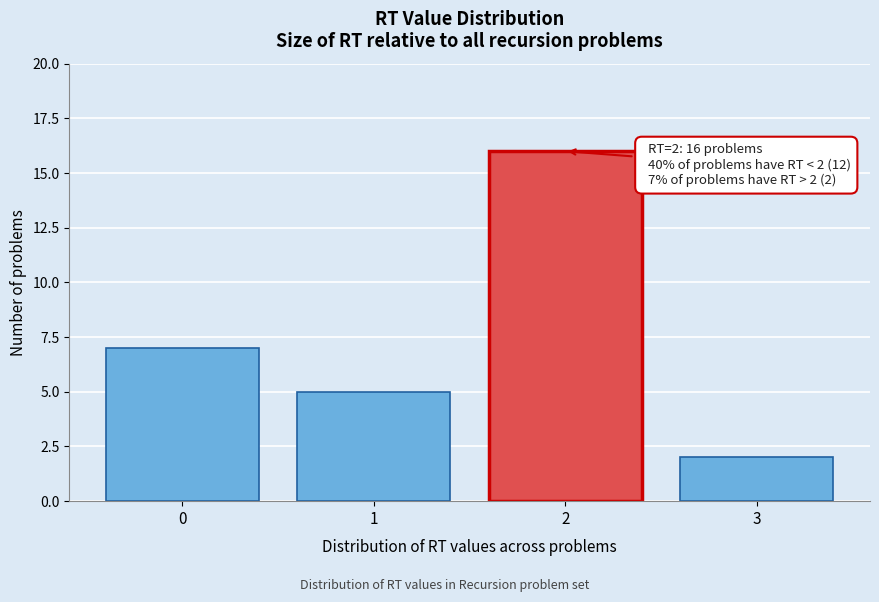

Reading right to left, extract all data points from this chart.

2	16	5	7